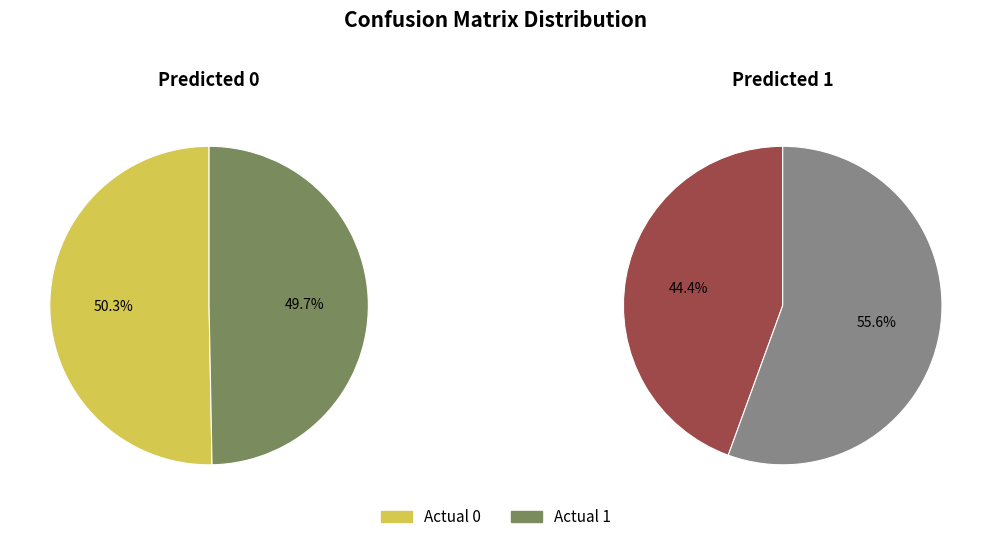

Which slice is the largest?

Actual 0